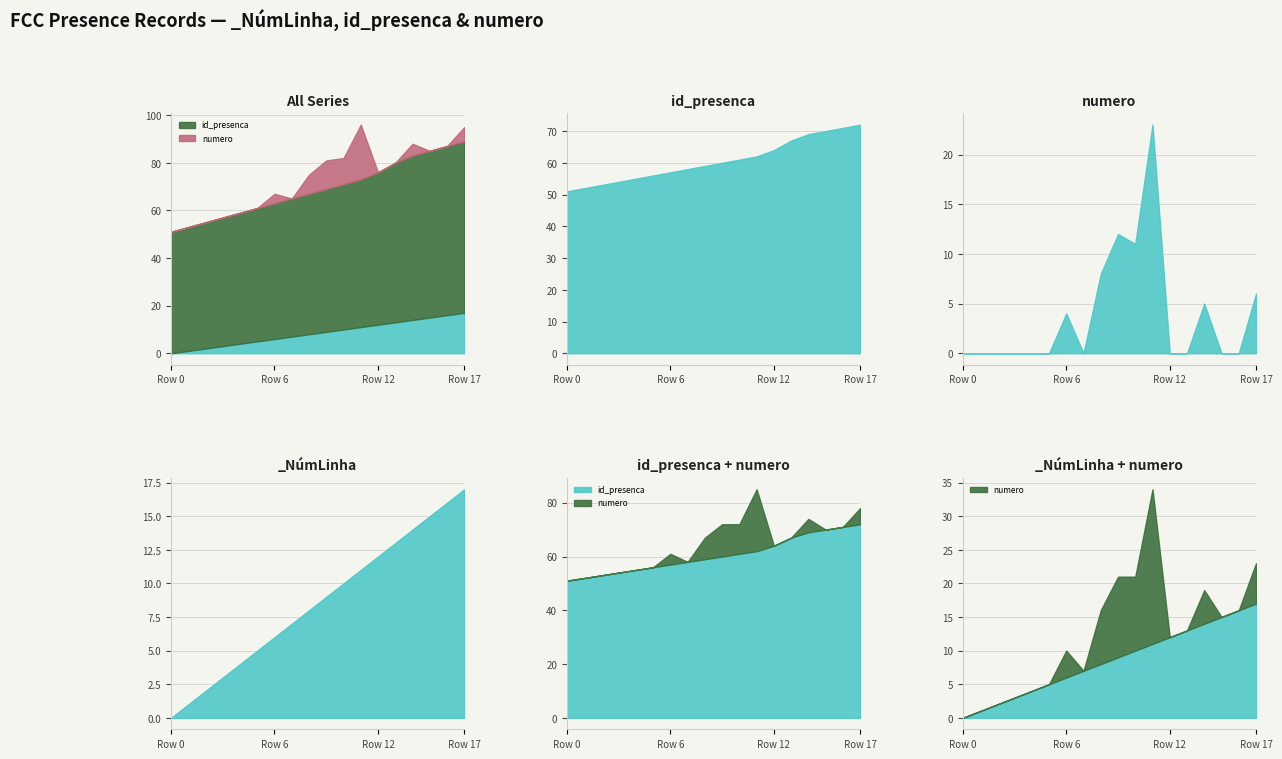

How many series are shown in this chart?

3